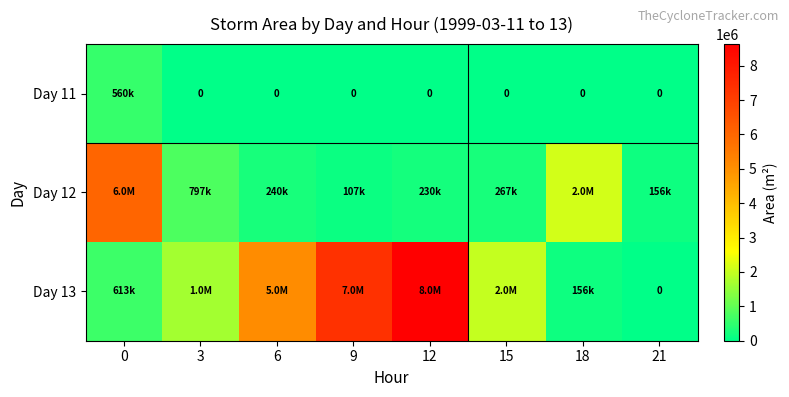

Is the value of Day 13 at 6 greater than the value of Day 11 at 18?

Yes